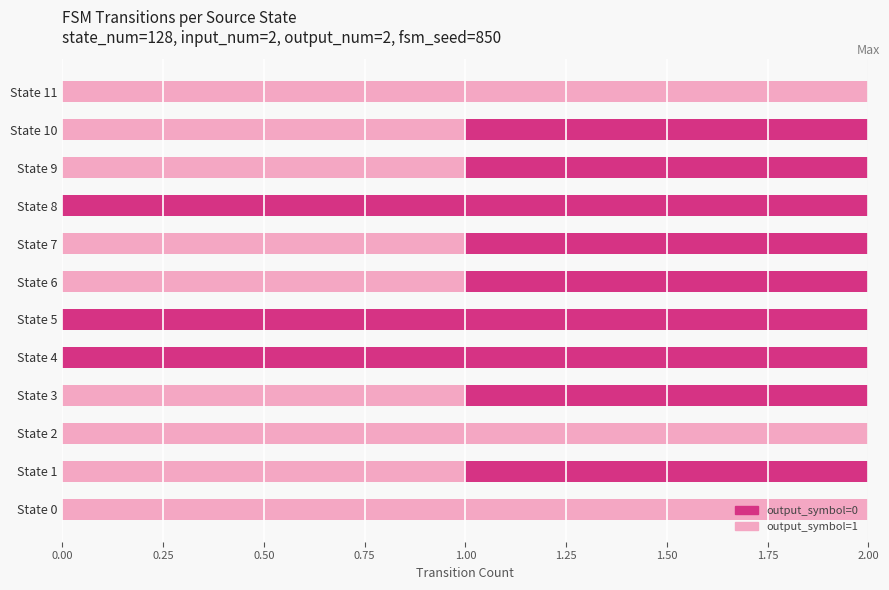

Is it true that output_symbol=1 equals 1 at State 4?

False